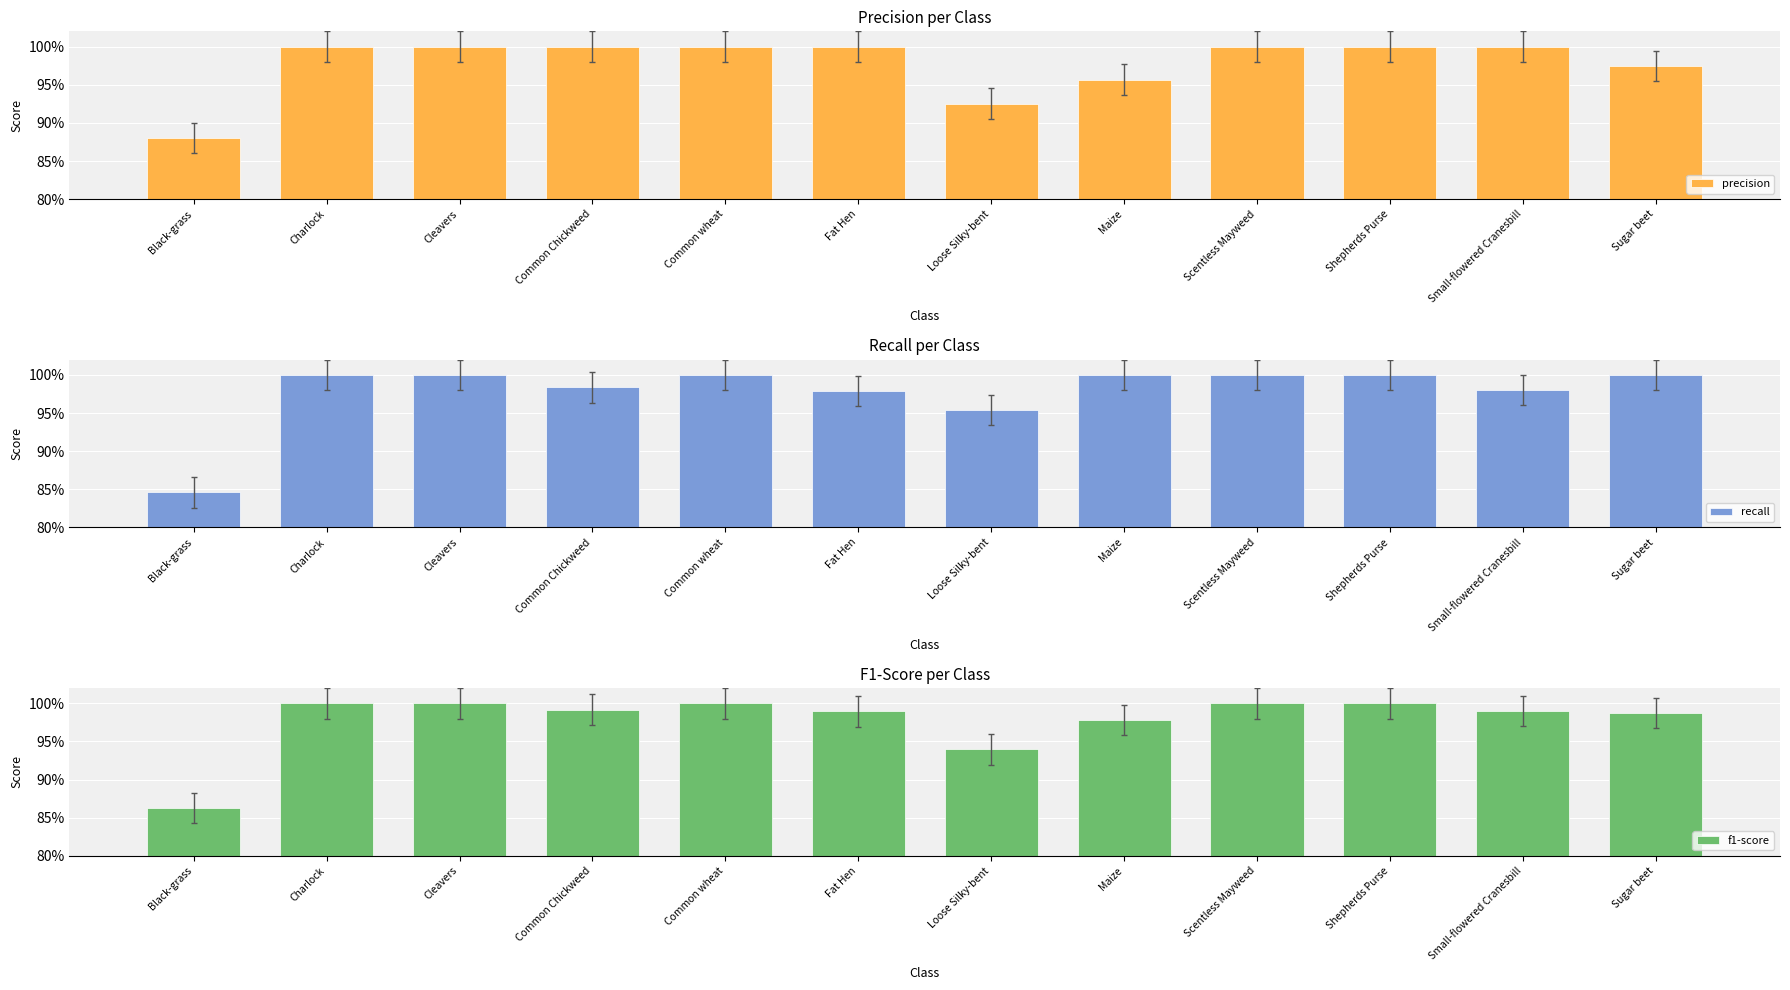

What is the average value of the recall series?

1.0